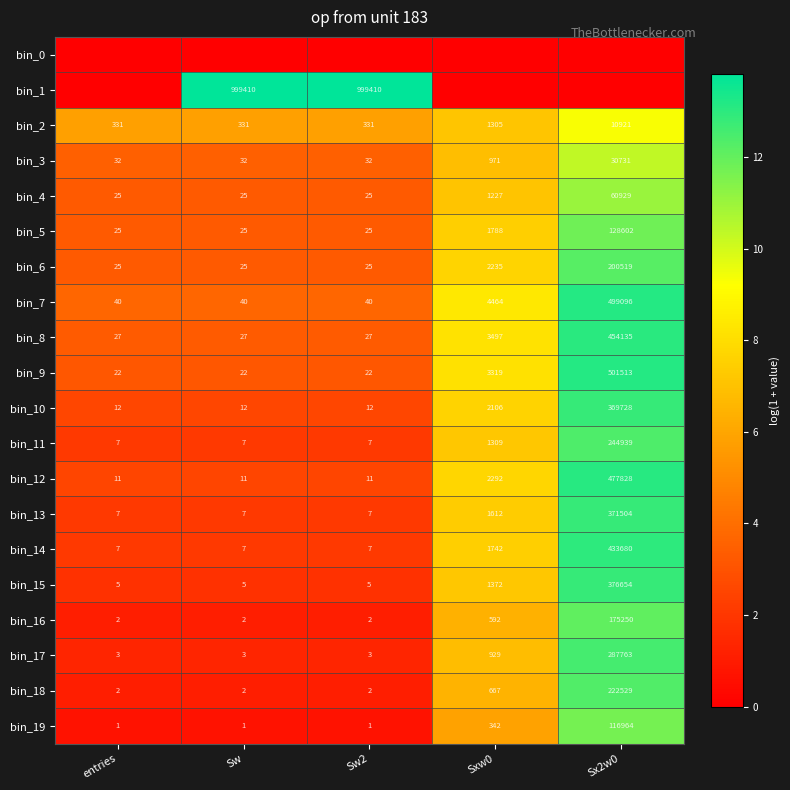

Where is bin_3 nearest to the value 15381?

Sxw0